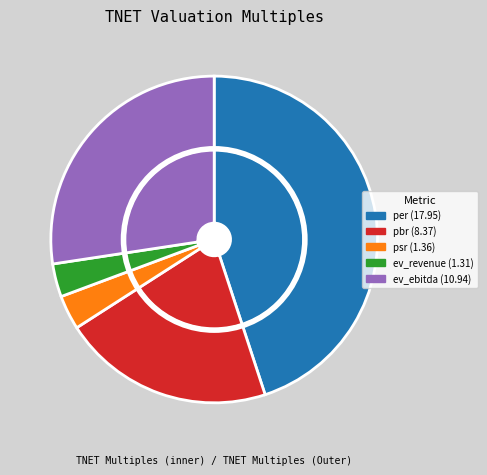

Which category has the smallest portion of the pie?

ev_revenue